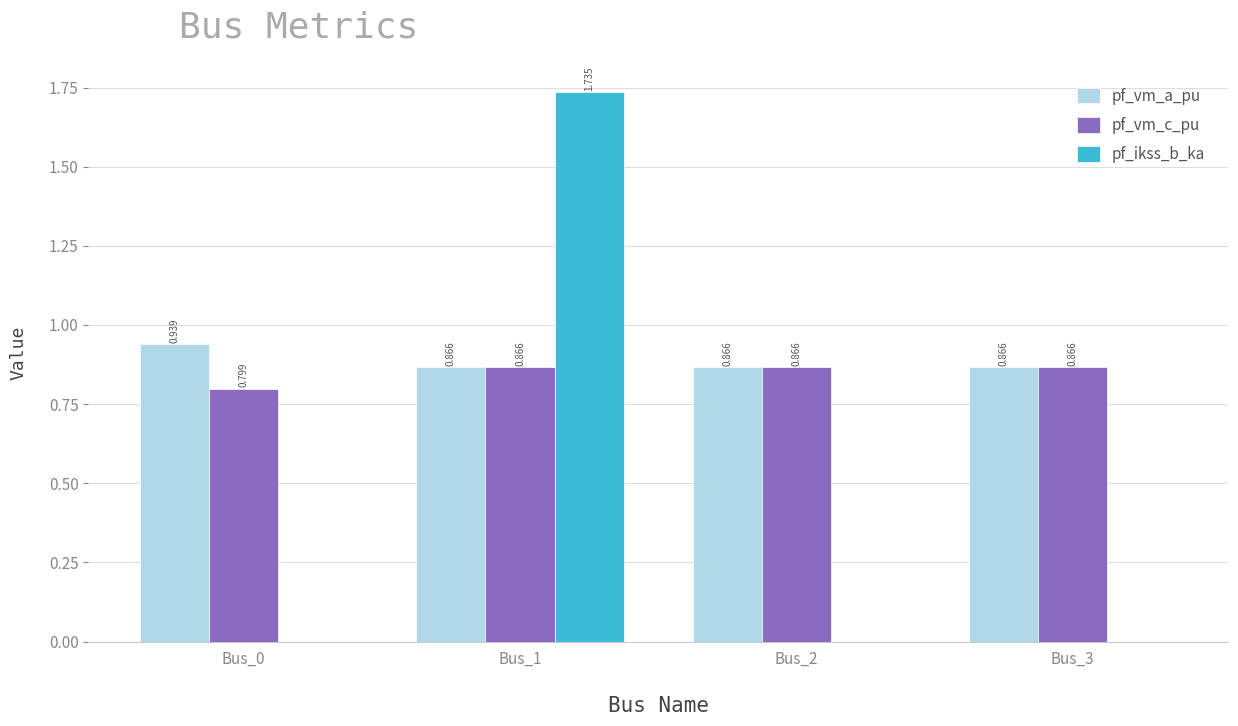

At which category is the sum across all series the highest?

Bus_1